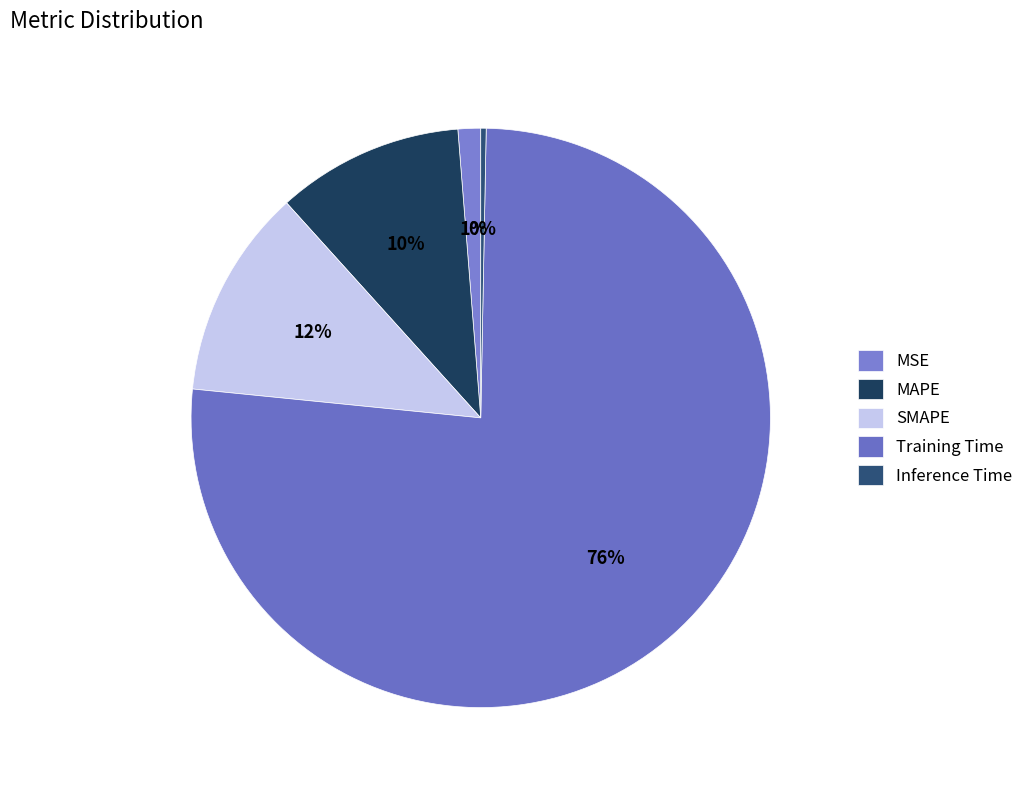

To the nearest percent, what is the average slice percentage?

20%